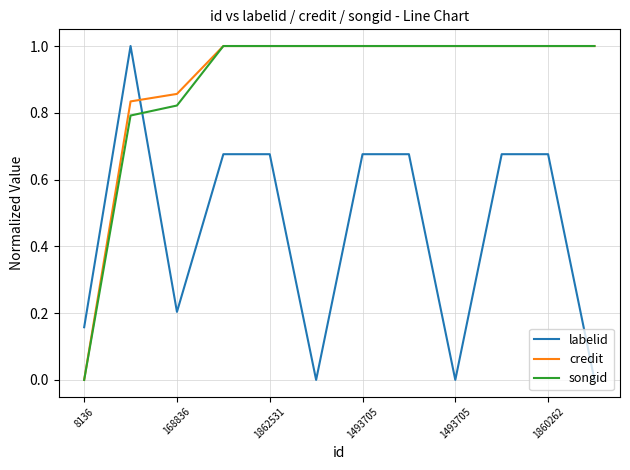

Which series ends up on top after the final intersection of songid and labelid?

songid